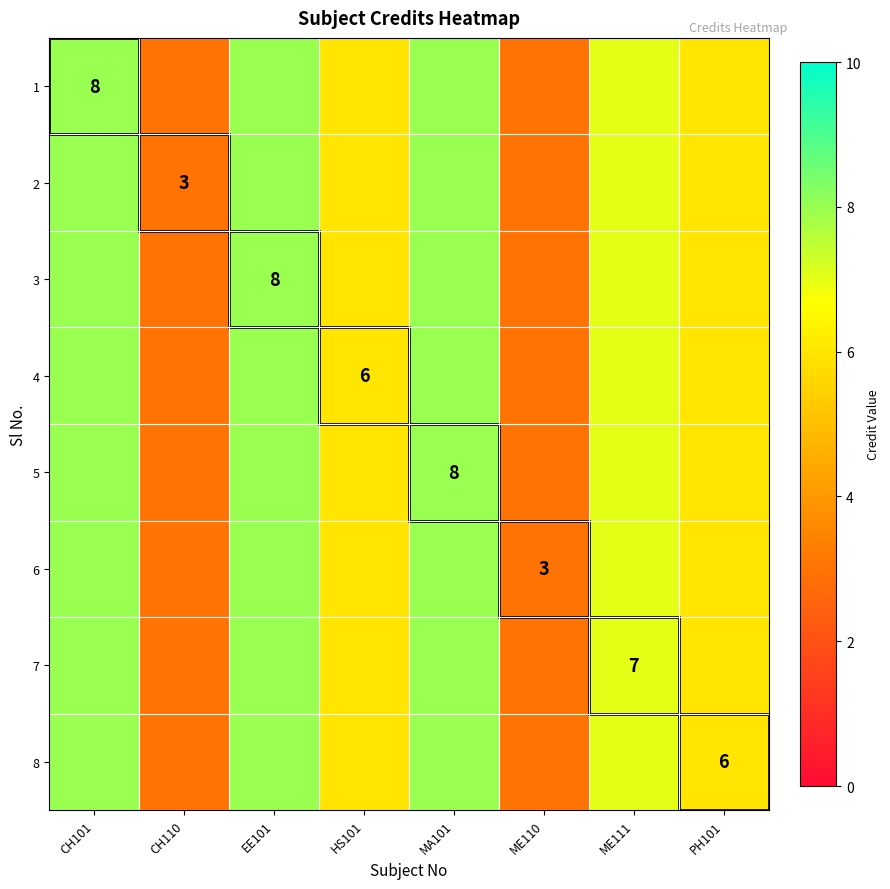

The value of 8 at PH101 is 3. True or false?

False